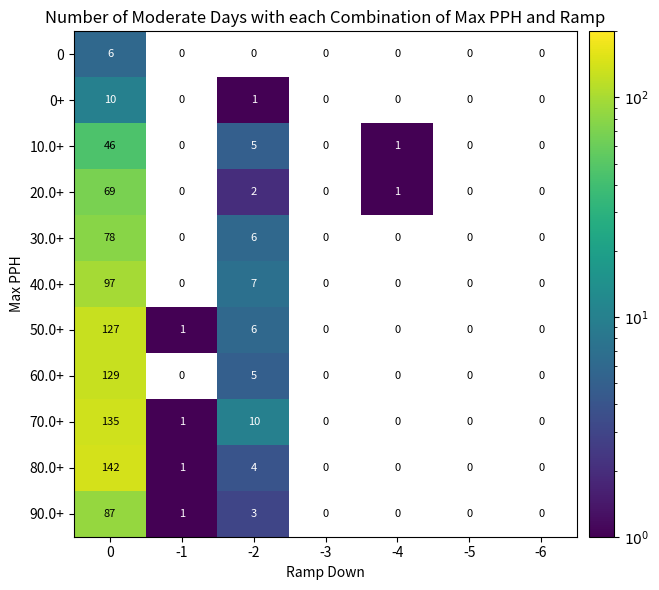

What is the greatest value displayed?

142